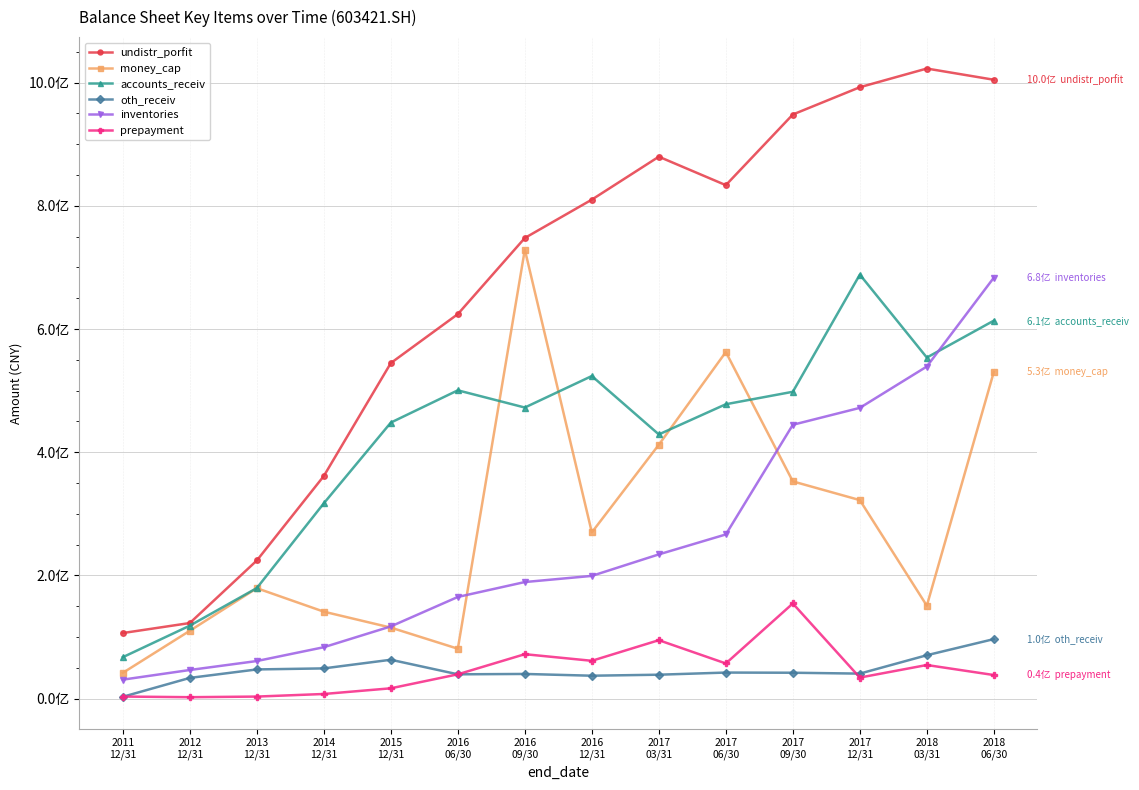

The oth_receiv series shows 4545607.9 at 2011
12/31. True or false?

False